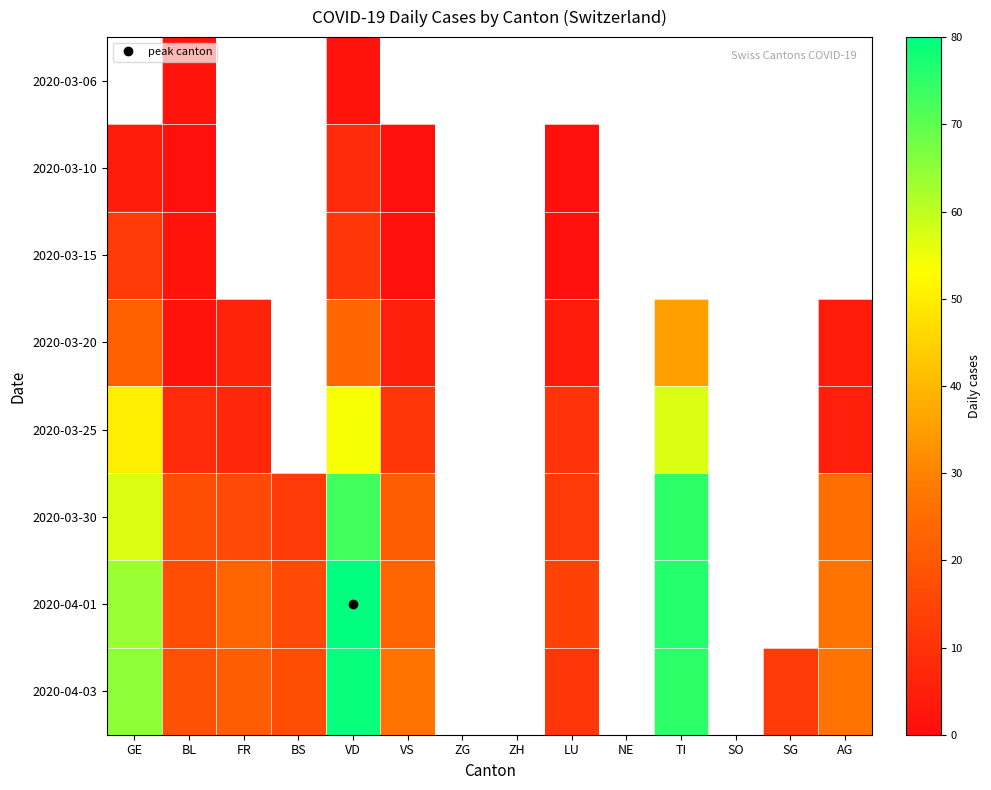

At which category is the sum across all series the highest?

VD